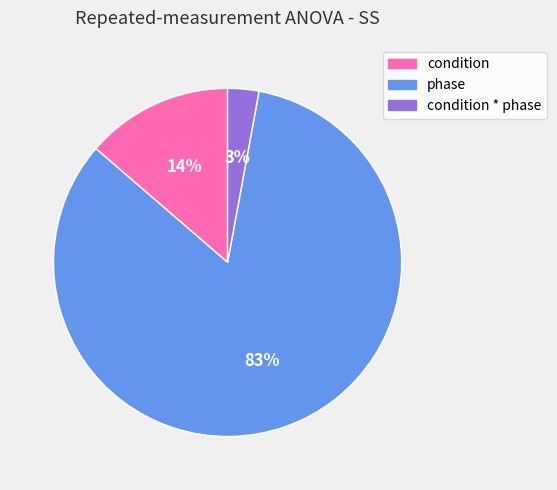

Does any single category account for the majority?

Yes